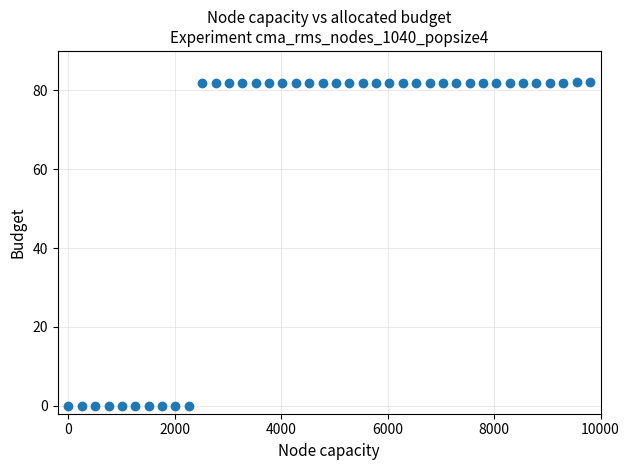

What is the range of Y values (max minus min)?

82.0